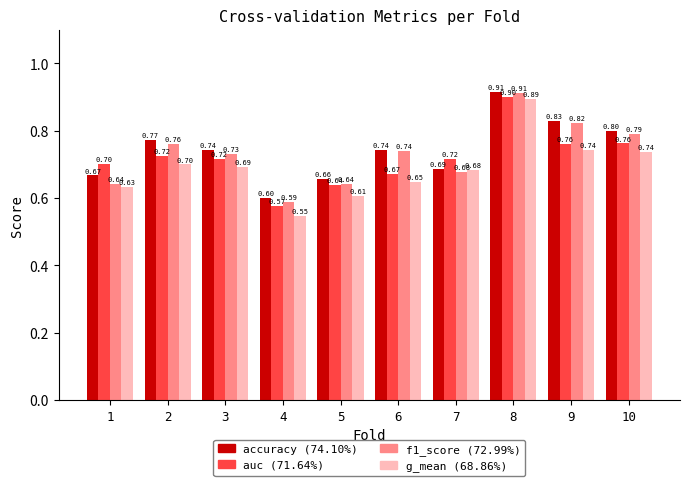

How many data points does each series have?

10